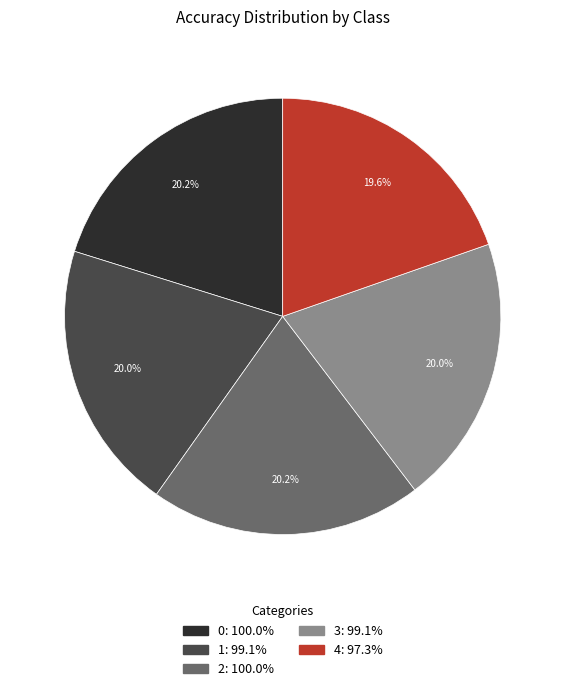

True or false: 2 accounts for 28% of the total.

False